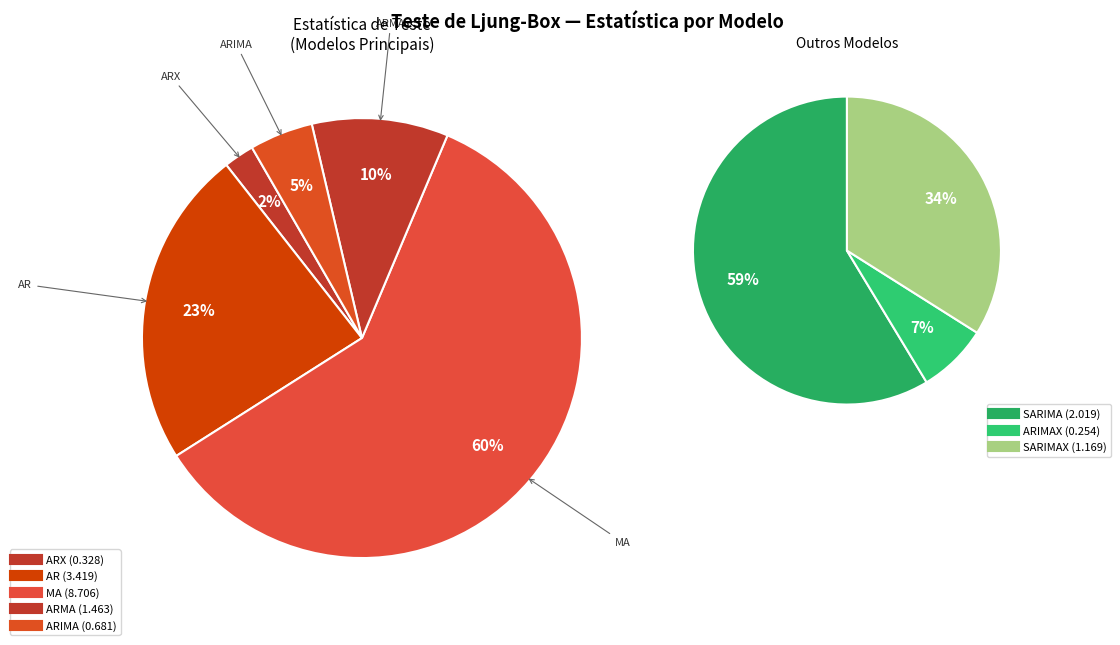

True or false: SARIMA accounts for 1% of the total.

False